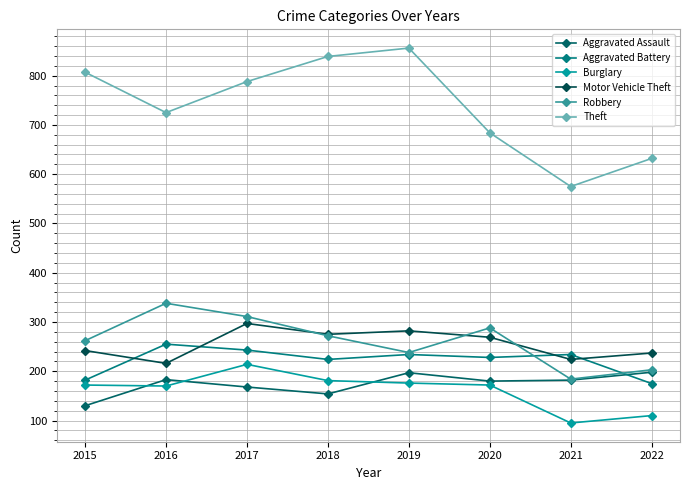

Reading left to right, transcribe all the data shown in this chart.

Aggravated Assault: 2015=130	2016=183	2017=168	2018=154	2019=197	2020=180	2021=182	2022=198
Aggravated Battery: 2015=182	2016=255	2017=243	2018=224	2019=234	2020=228	2021=234	2022=175
Burglary: 2015=172	2016=170	2017=214	2018=181	2019=176	2020=172	2021=95	2022=110
Motor Vehicle Theft: 2015=242	2016=216	2017=297	2018=275	2019=282	2020=269	2021=224	2022=237
Robbery: 2015=262	2016=338	2017=311	2018=272	2019=238	2020=288	2021=184	2022=203
Theft: 2015=807	2016=725	2017=788	2018=839	2019=856	2020=684	2021=575	2022=632